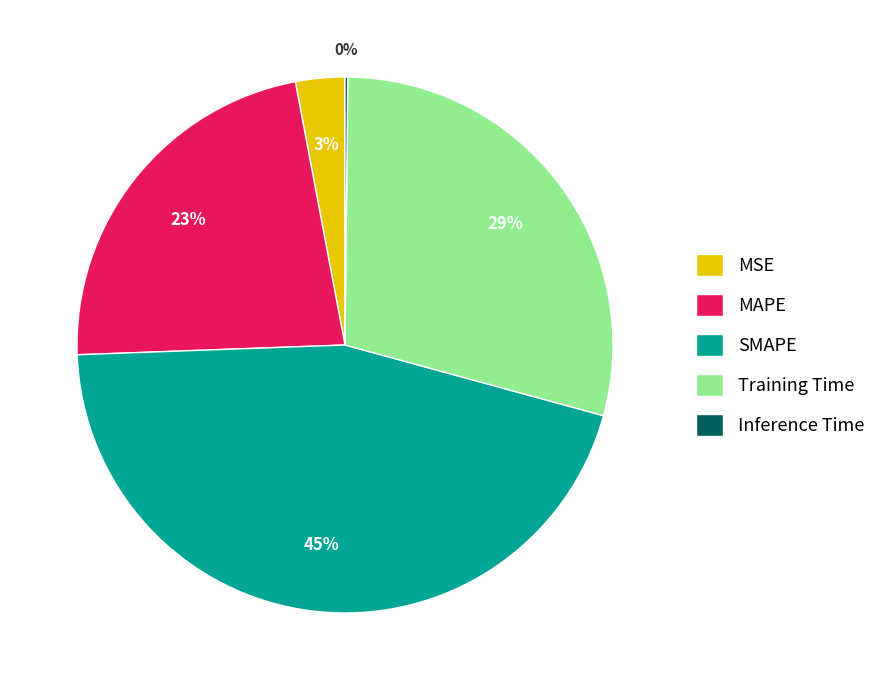

What is the largest slice in the pie chart?

SMAPE